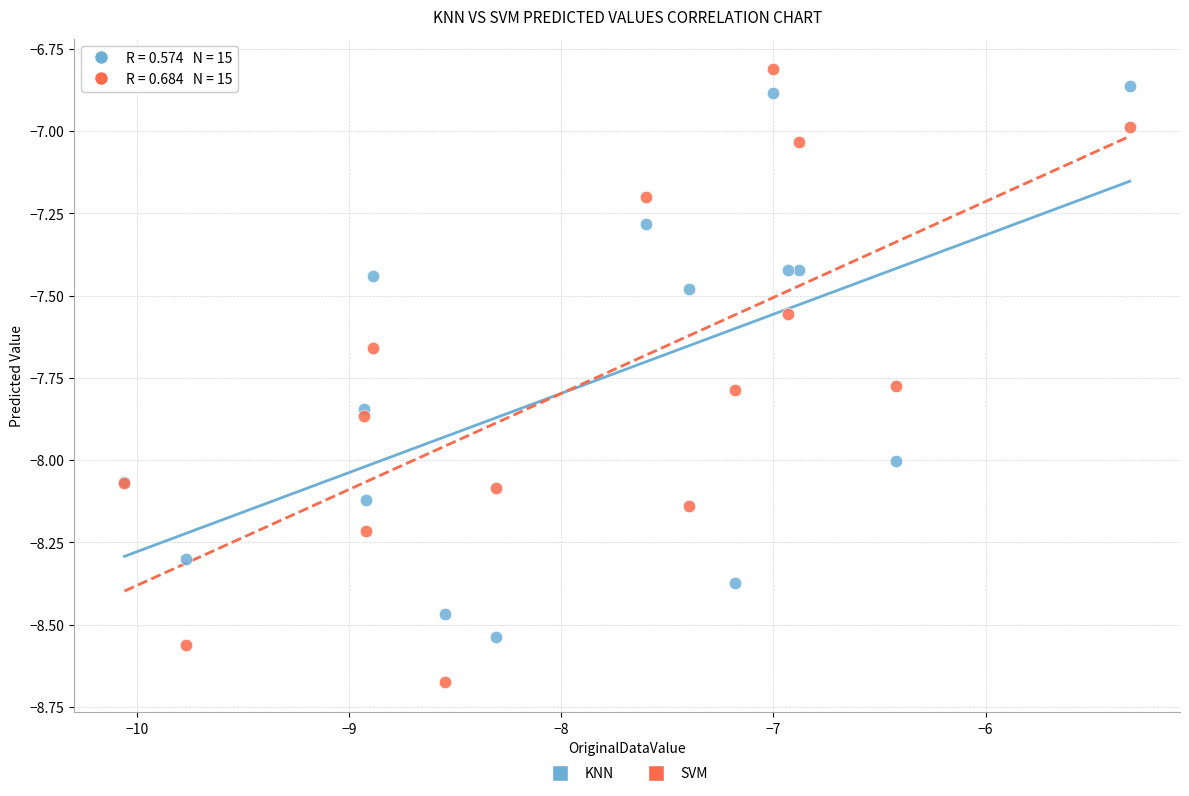

Which series reaches the minimum Y coordinate?

SVM